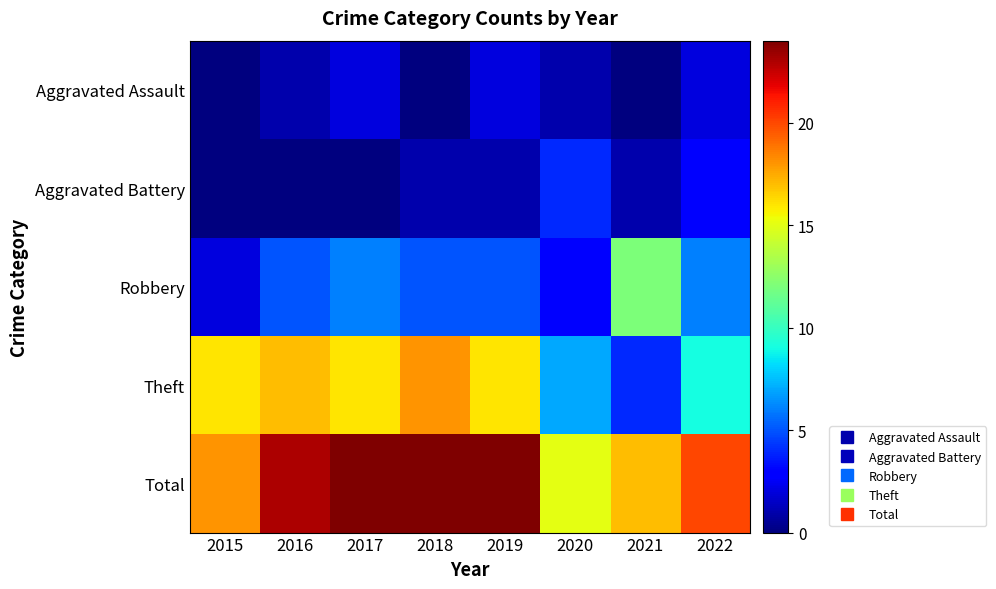

Between 2021 and 2018, which is larger?

2021